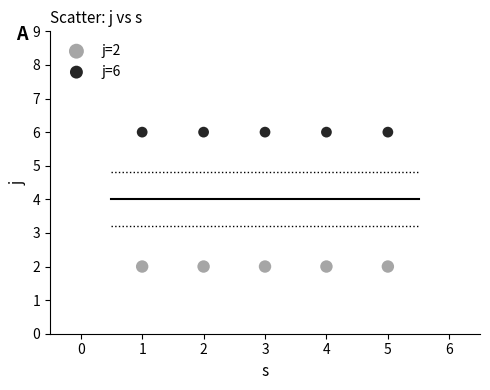

Which series contains the lowest Y value?

j=2